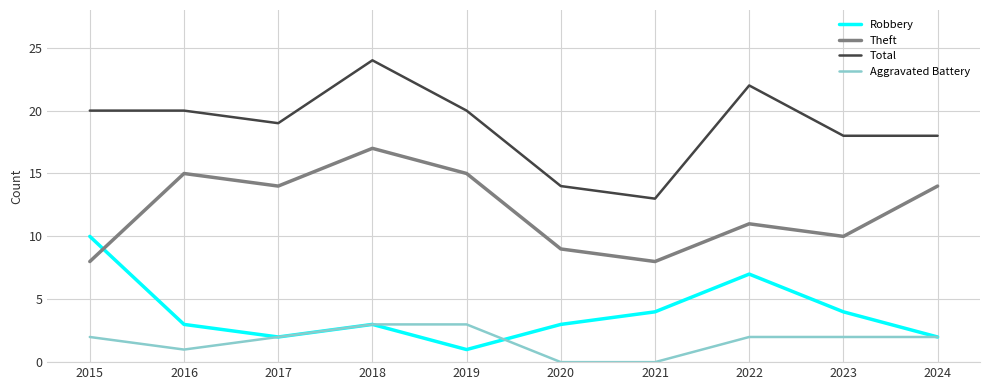

How many intersections are there between Robbery and Theft?

1